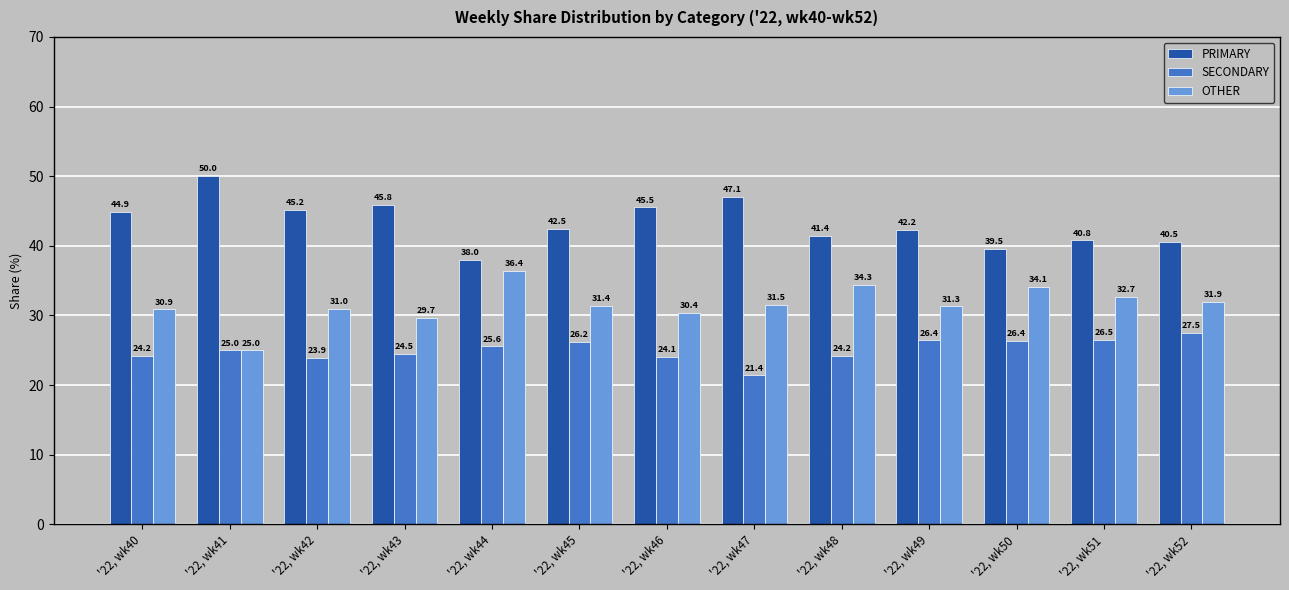

List the labels in order of OTHER value, largest first.

'22, wk44, '22, wk48, '22, wk50, '22, wk51, '22, wk52, '22, wk47, '22, wk45, '22, wk49, '22, wk42, '22, wk40, '22, wk46, '22, wk43, '22, wk41